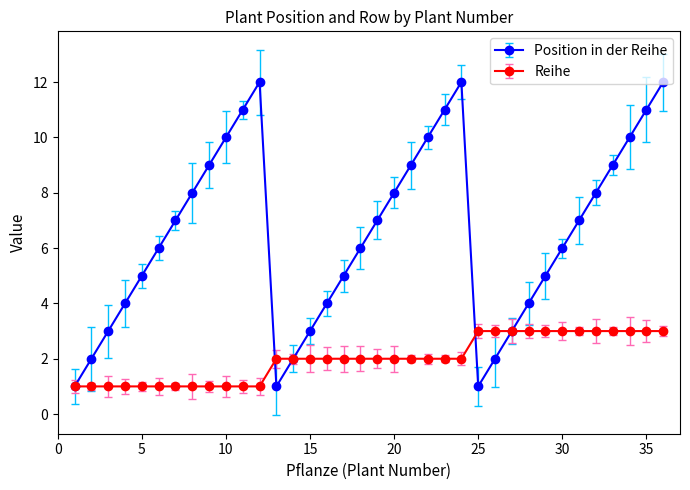

Which series has the largest total across all categories?

Position in der Reihe